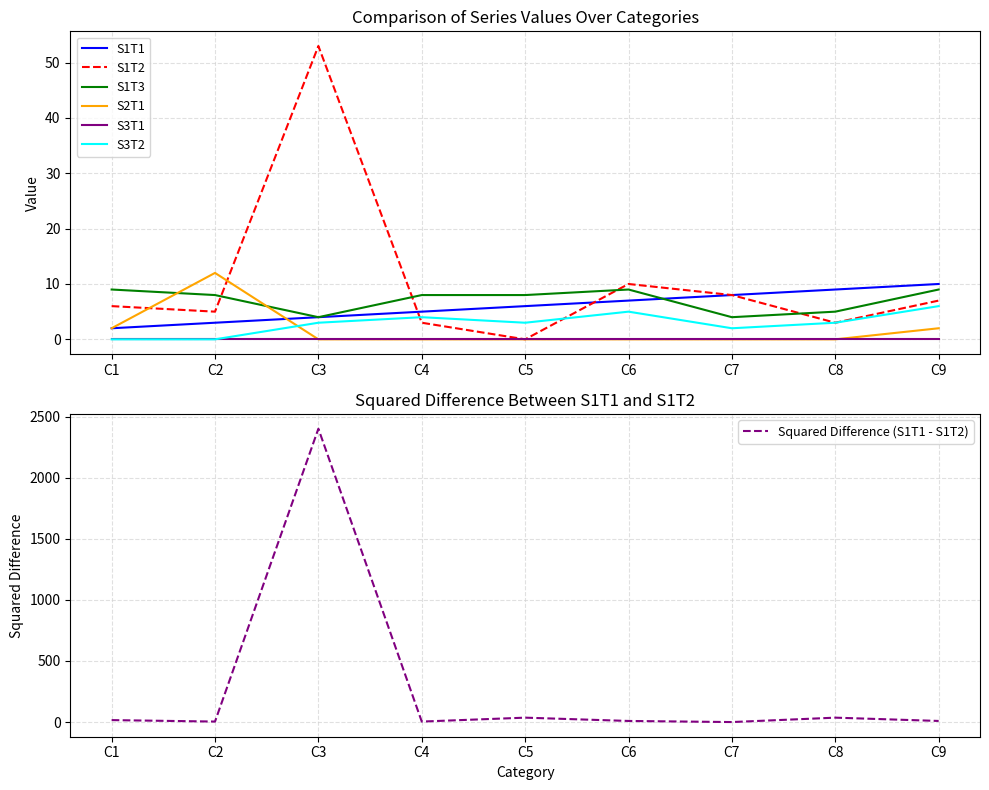

At which label does S1T1 first exceed 6?

C6